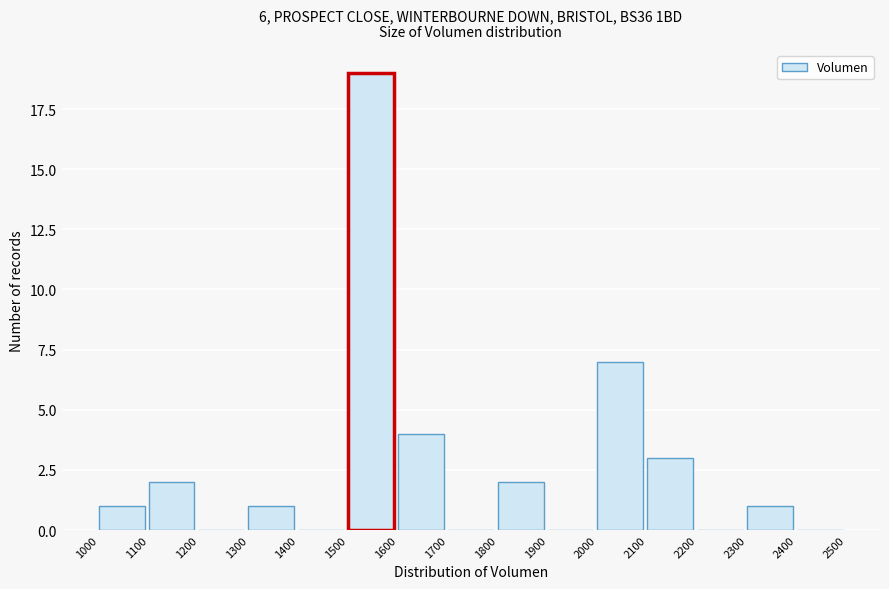

Reading left to right, list every bar in this chart as the range it spans on the x-axis followed by its height. The values are not printed on the chart, so give them approximately, as read against the axis.

1000 to 1100: 1
1100 to 1200: 2
1200 to 1300: 0
1300 to 1400: 1
1400 to 1500: 0
1500 to 1600: 19
1600 to 1700: 4
1700 to 1800: 0
1800 to 1900: 2
1900 to 2000: 0
2000 to 2100: 7
2100 to 2200: 3
2200 to 2300: 0
2300 to 2400: 1
2400 to 2500: 0